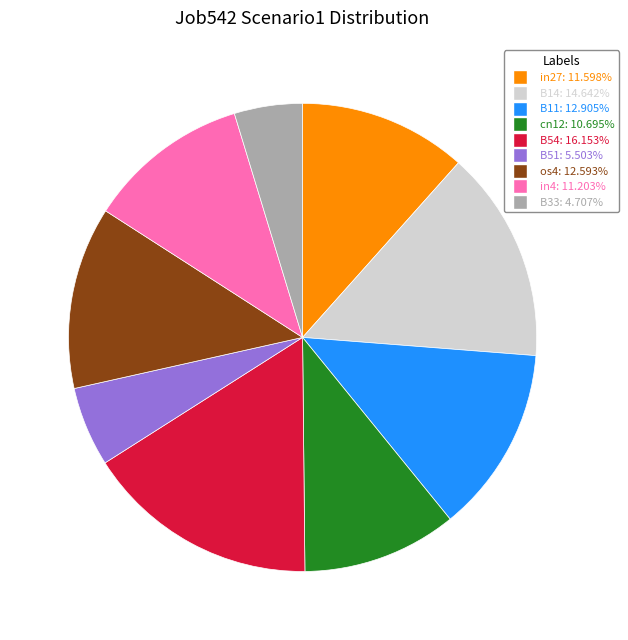

Do B14 and B11 together represent more than half of the pie?

No